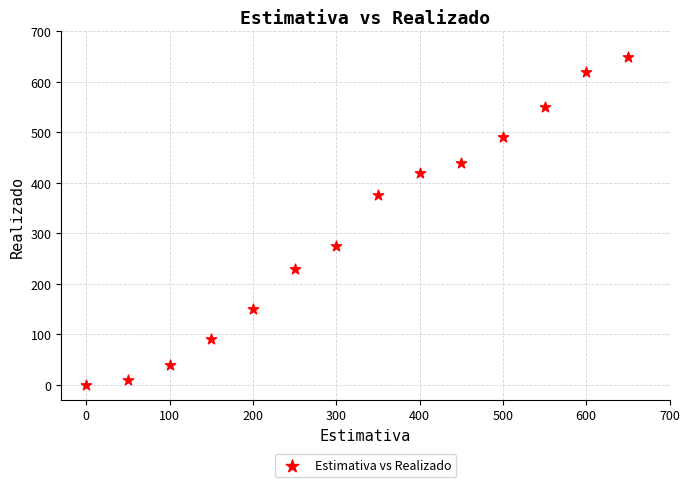

What is the range of Y values (max minus min)?

650